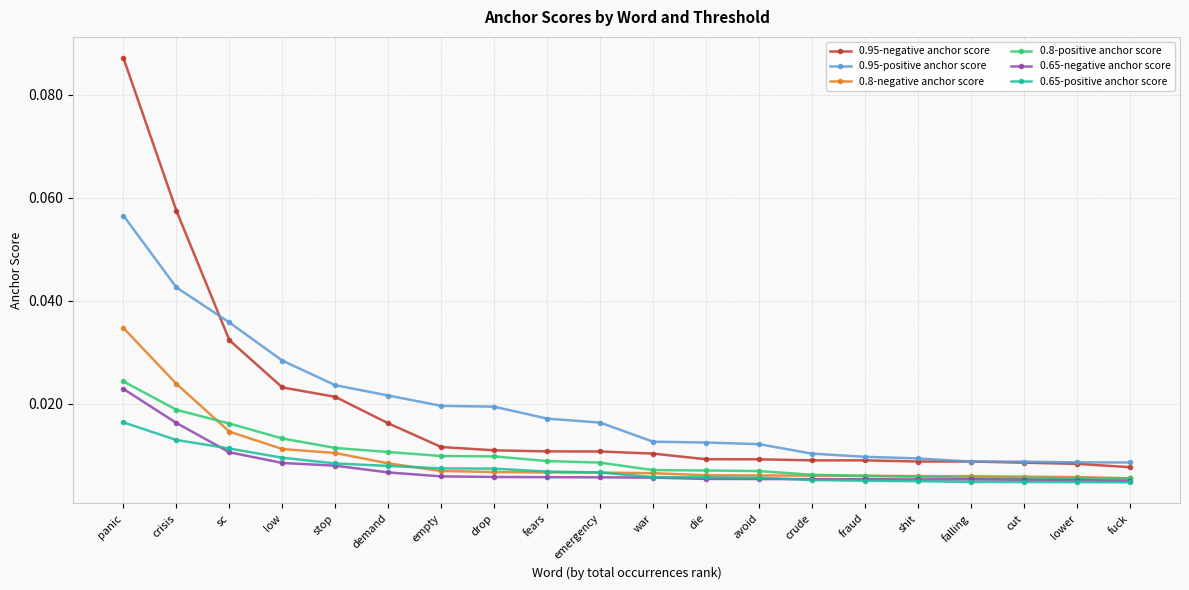

What is the label of the 5th point from the left?

stop